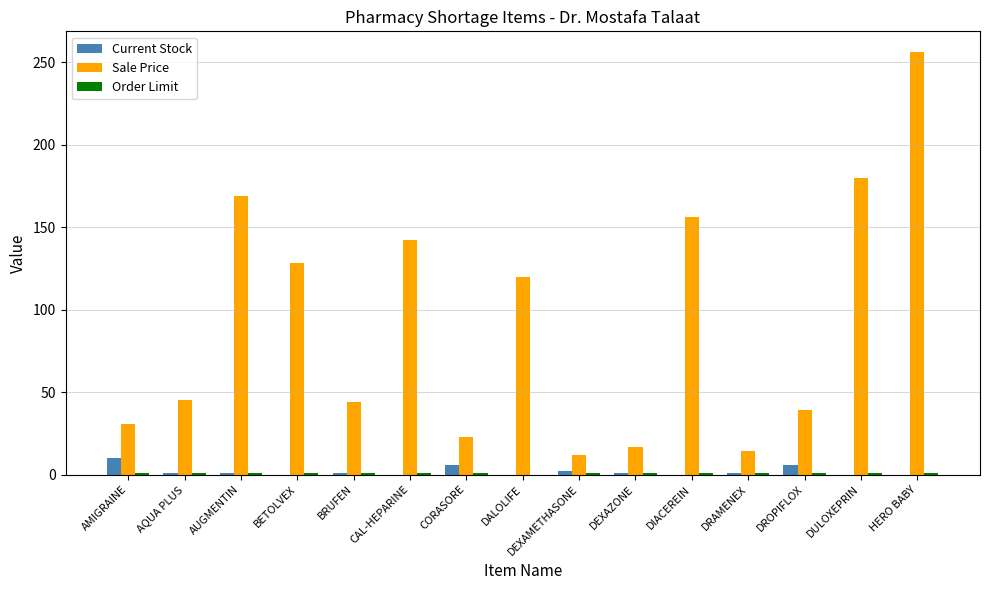

At which label is Sale Price closest to 133?

BETOLVEX